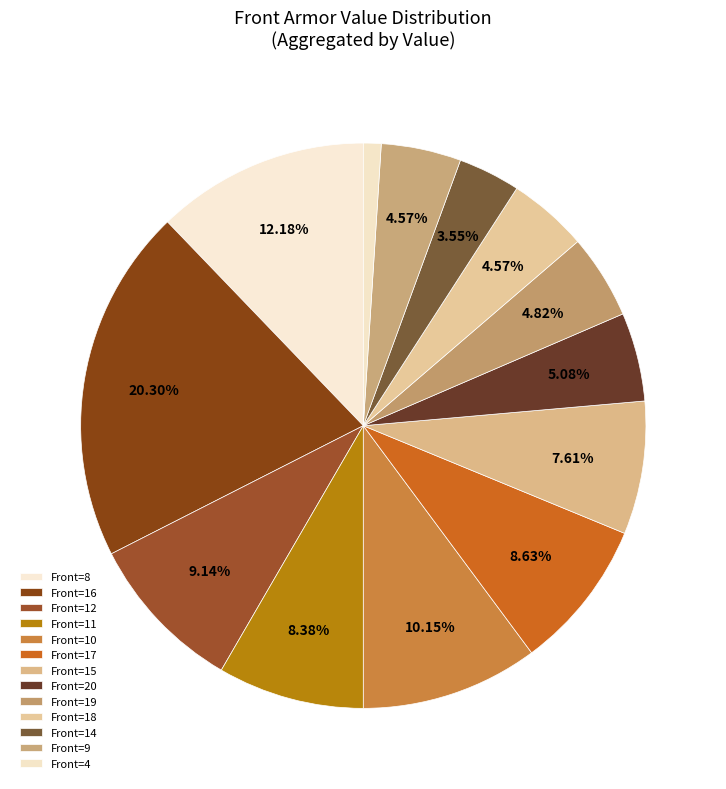

How many segments does this pie chart have?

13